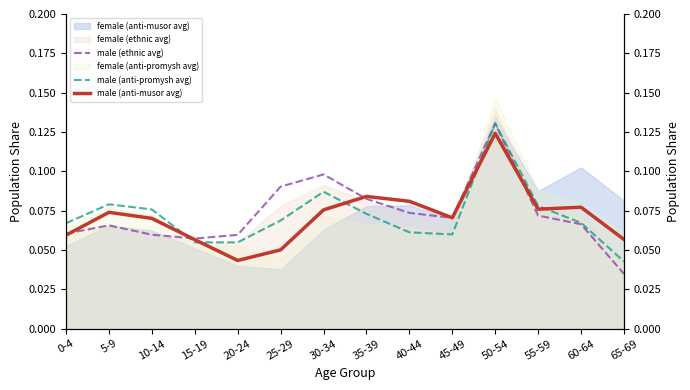

Which category has the lowest value in the male (anti-promysh avg) series?

65-69